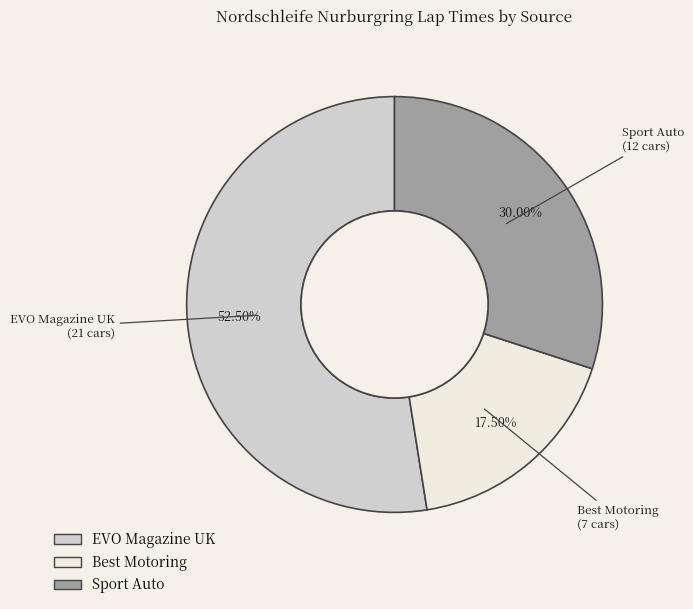

Does any single category account for the majority?

Yes